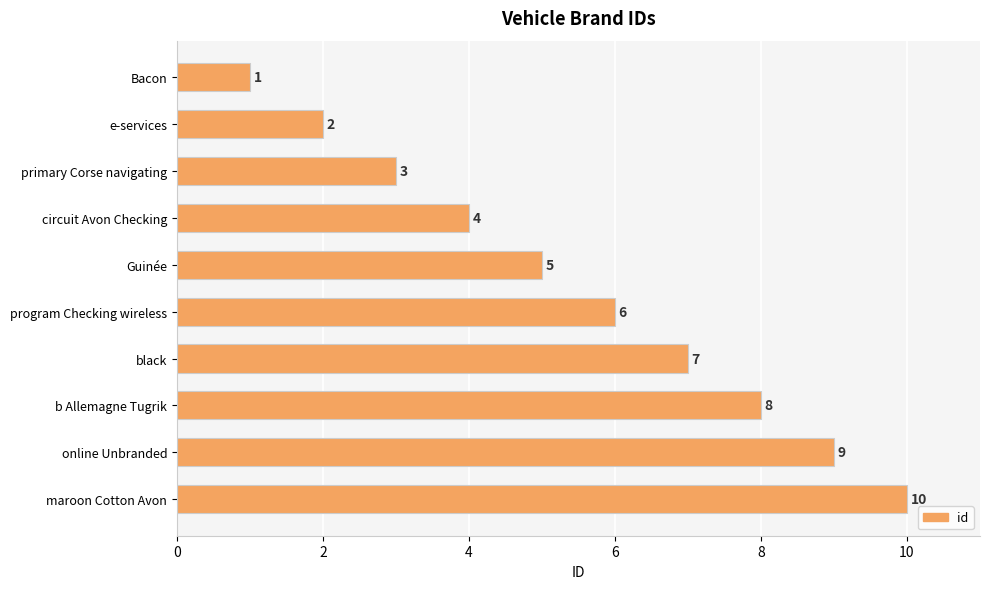

What is the sum of all values?

55